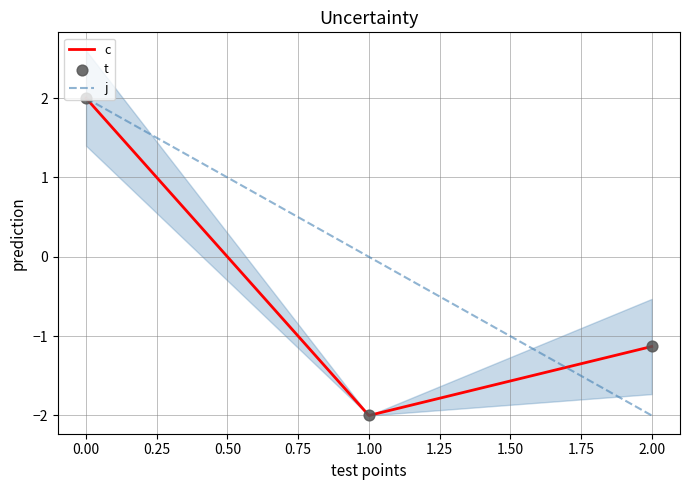

List the labels in order of c value, smallest first.

1.00, 2.00, 0.00